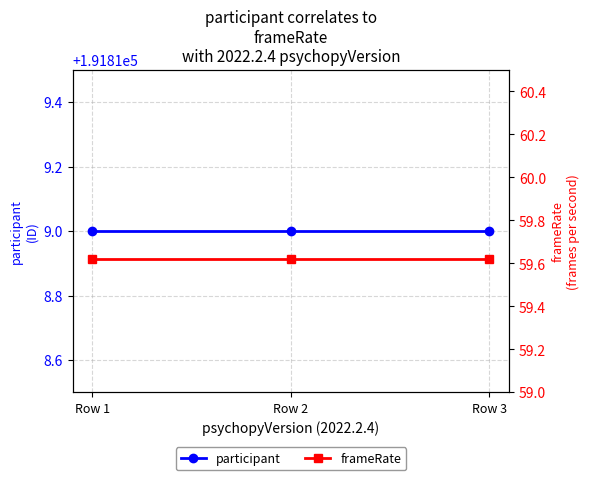

Which series has the largest total across all categories?

participant